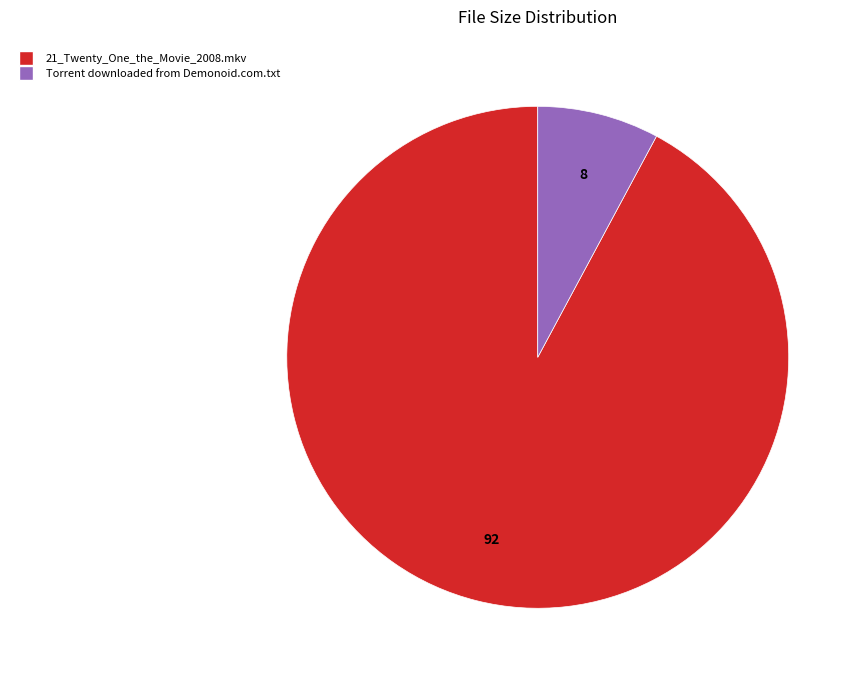

The Torrent downloaded from Demonoid.com.txt slice represents 8% of the pie. True or false?

True